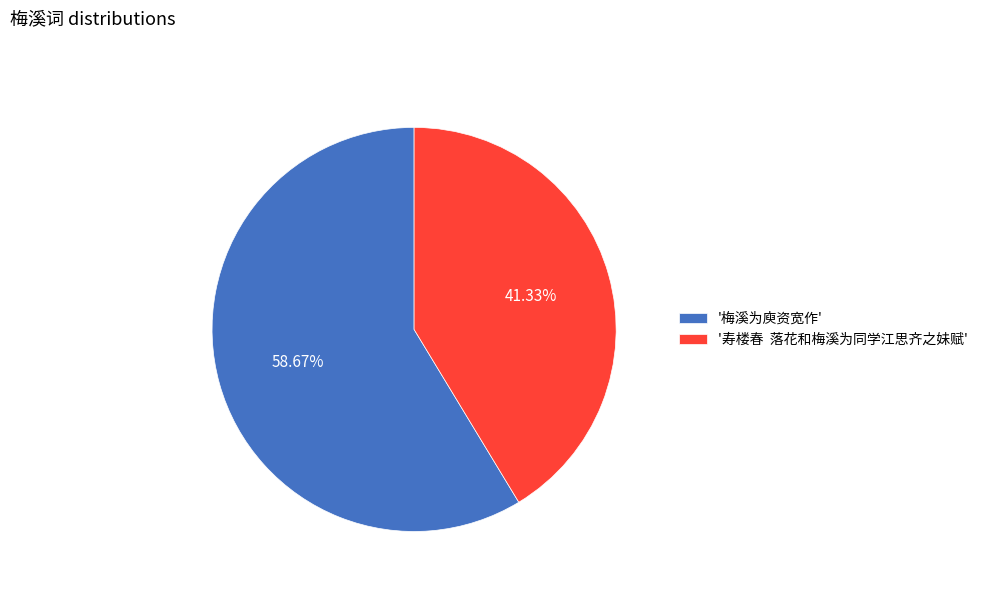

What is the majority slice?

'梅溪为庾资宽作'